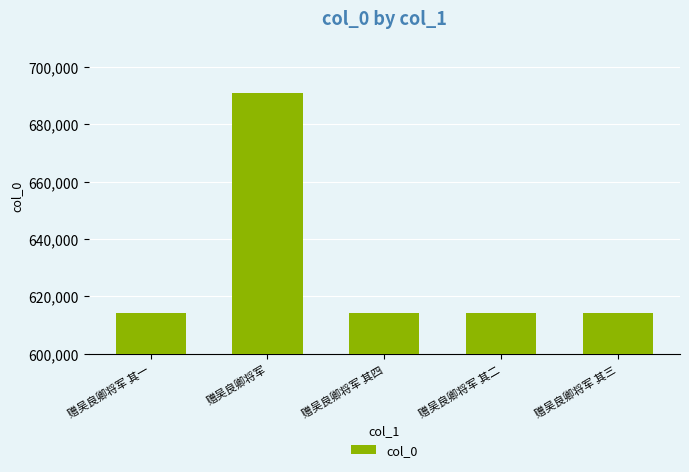

What is the difference between the second highest and second lowest values?

2